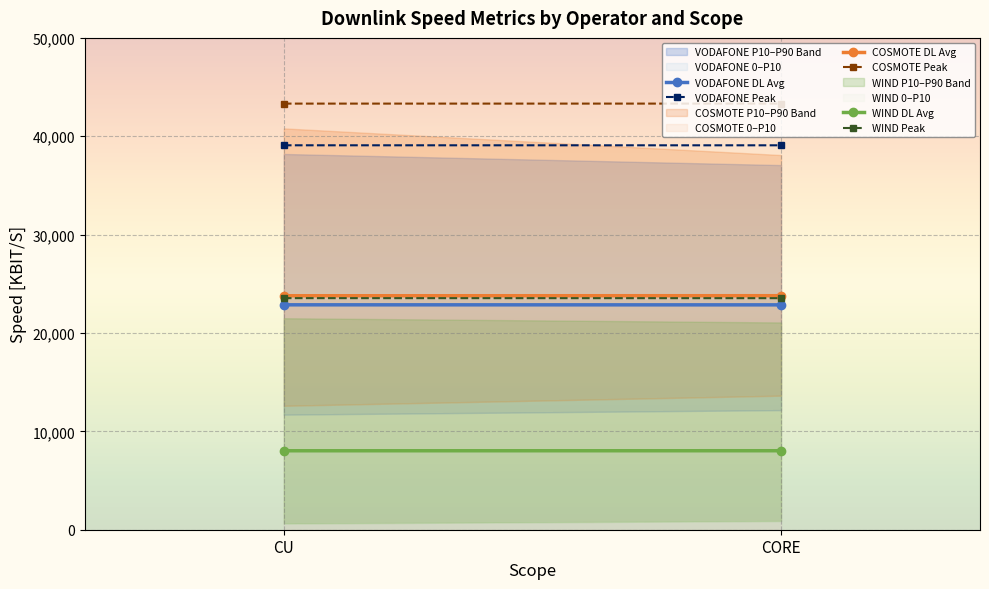

What is the approximate value of VODAFONE DL Avg at CORE?

22860.0